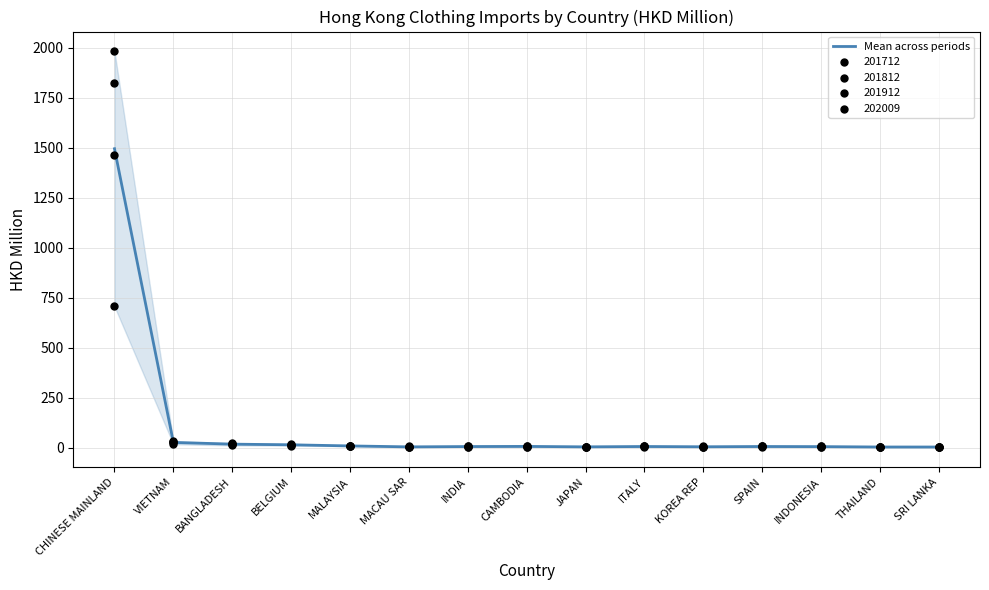

What is the change in value from VIETNAM to MALAYSIA?

-17.6